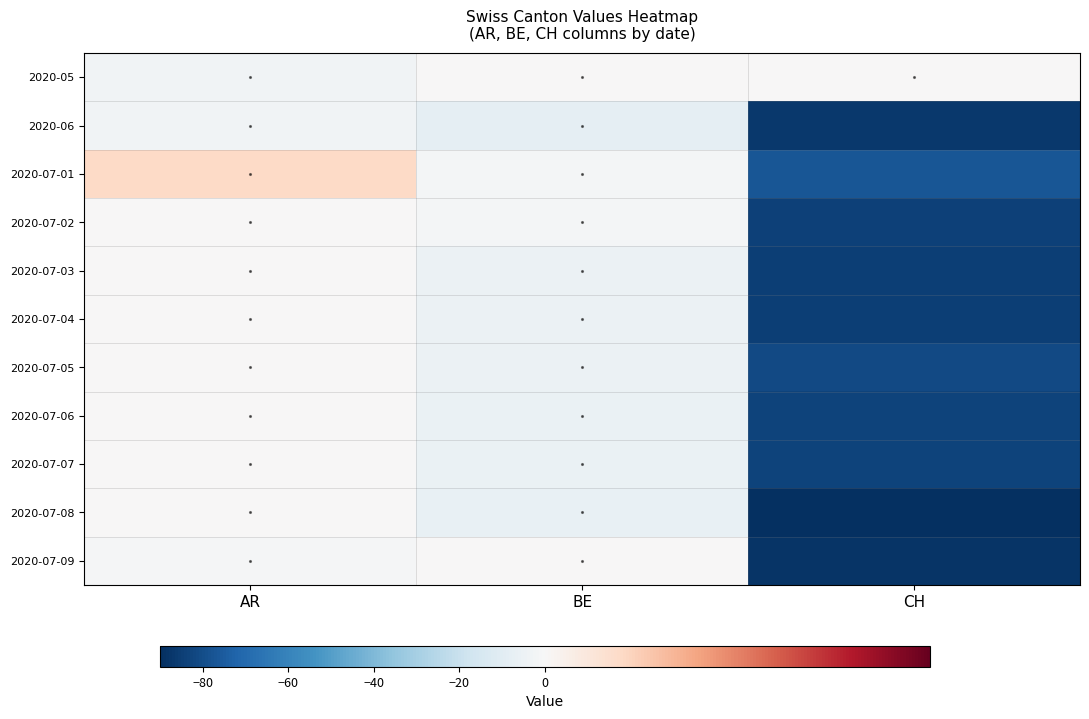

Rank the series at CH from lowest to highest value.

2020-07-08, 2020-07-09, 2020-06, 2020-07-03, 2020-07-04, 2020-07-02, 2020-07-06, 2020-07-07, 2020-07-05, 2020-07-01, 2020-05